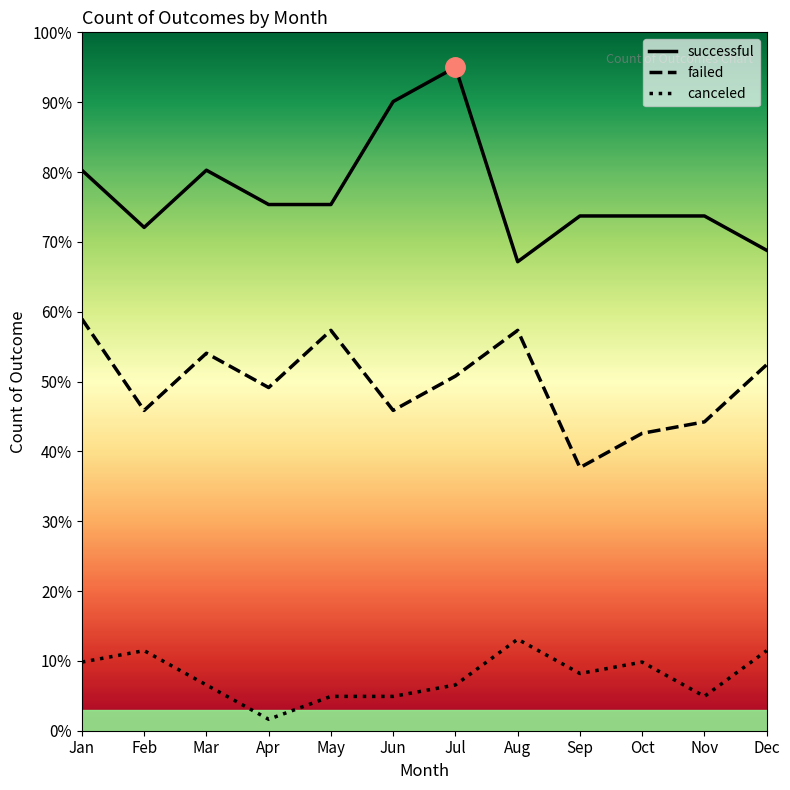

How many series are shown in this chart?

3